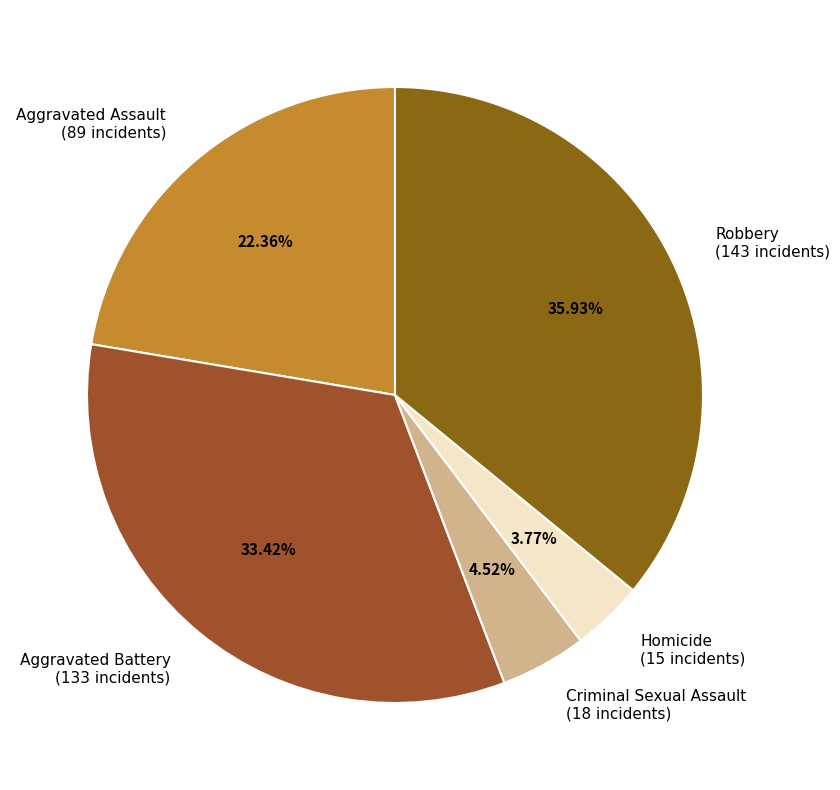

True or false: Aggravated Battery accounts for 33% of the total.

True